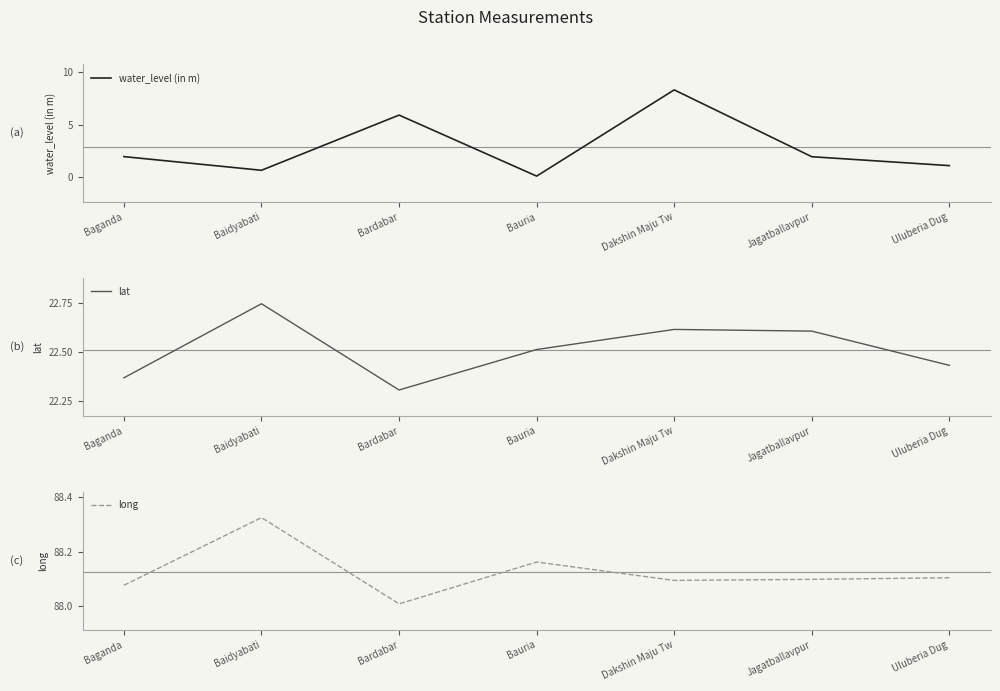

What is the maximum value for lat?

22.7